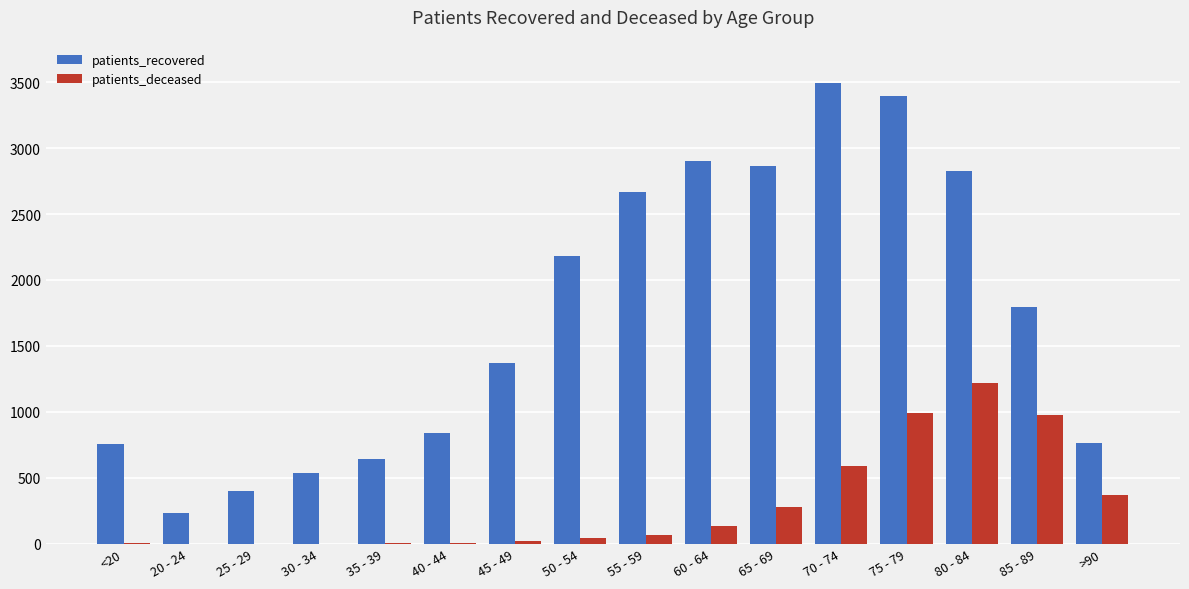

Which series changed the most between 25 - 29 and 45 - 49?

patients_recovered